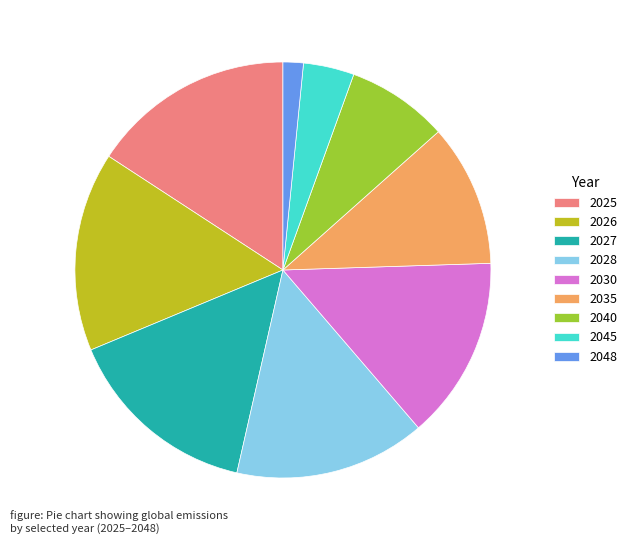

How many segments does this pie chart have?

9